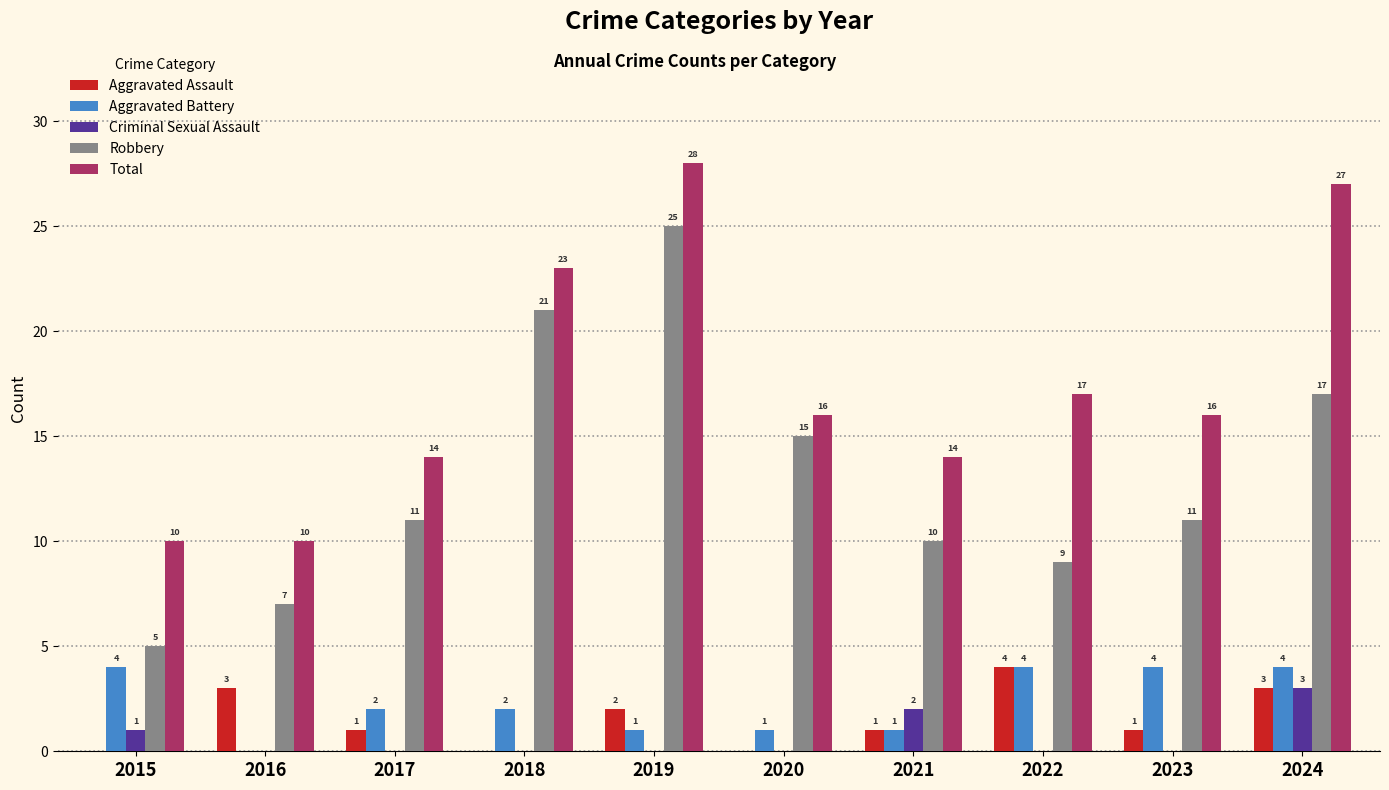

How many Criminal Sexual Assault values are between 0 and 1?

8